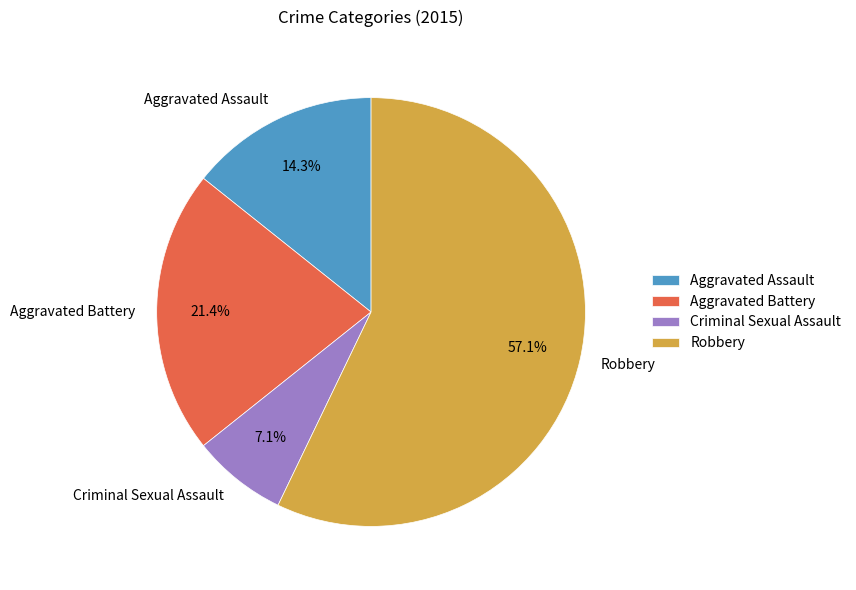

Which category accounts for the majority?

Robbery